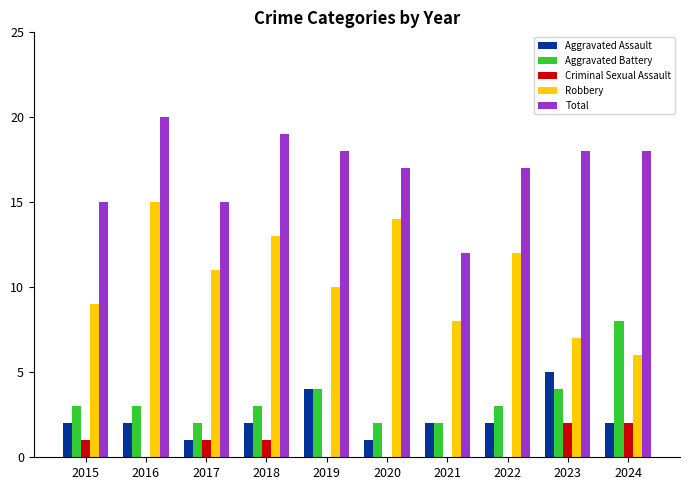

What are all the series names shown in the legend?

Aggravated Assault, Aggravated Battery, Criminal Sexual Assault, Robbery, Total